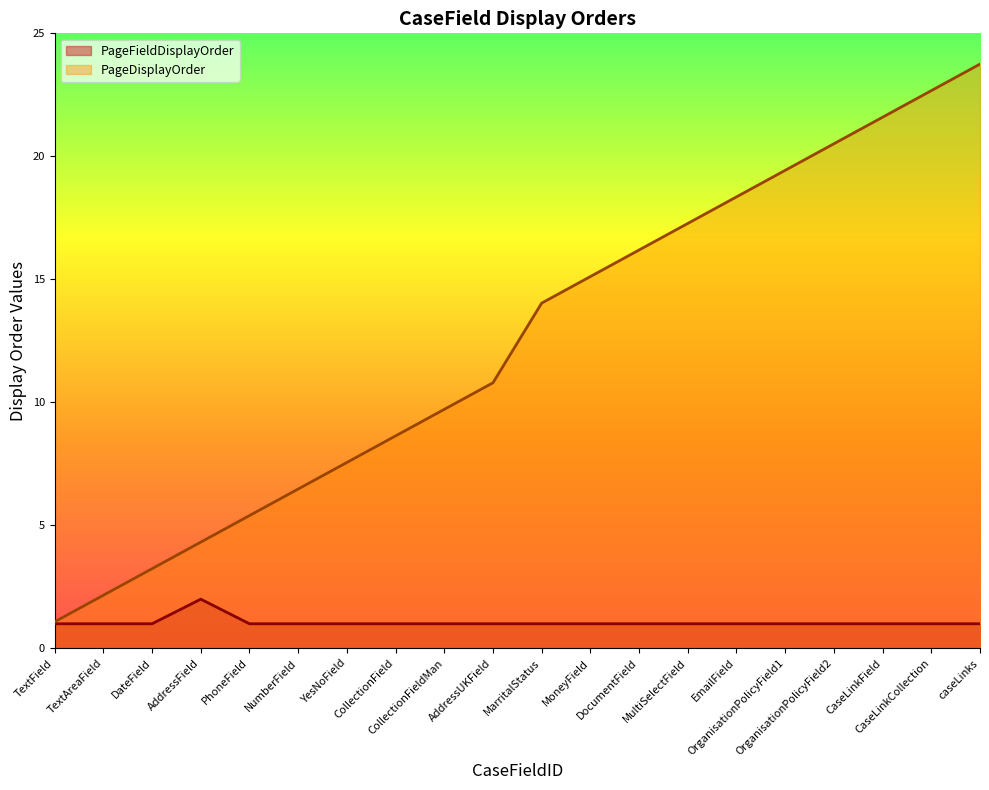

True or false: PageDisplayOrder has more than 2 points higher than both neighbors.

False